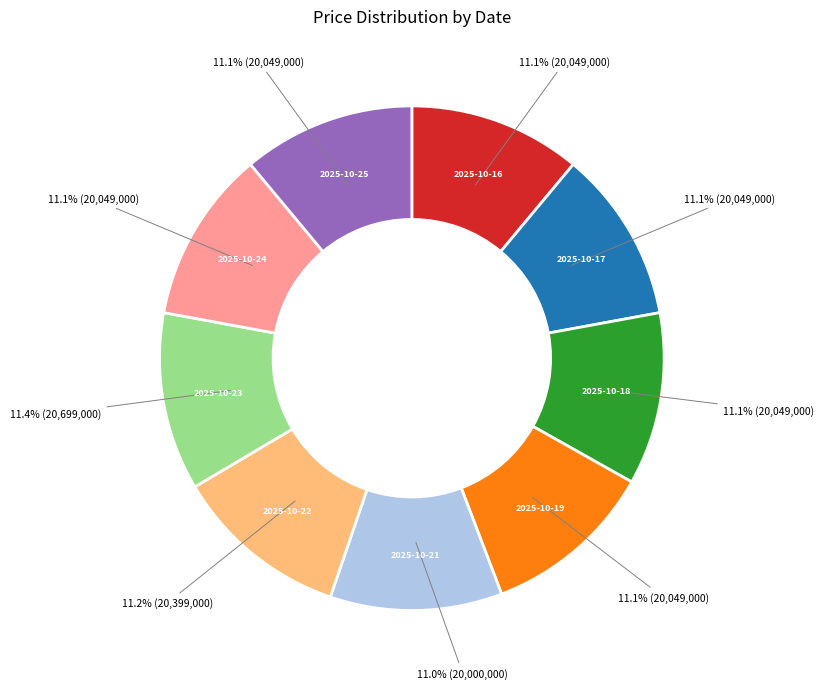

To the nearest percent, what is the average slice percentage?

11%